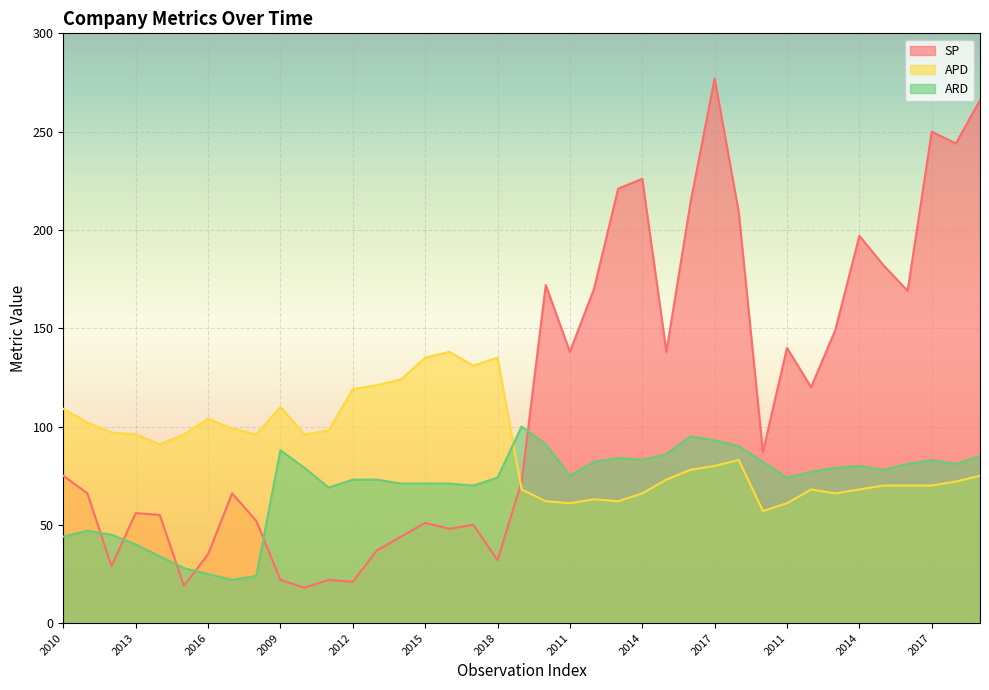

What are all the series names shown in the legend?

SP, APD, ARD